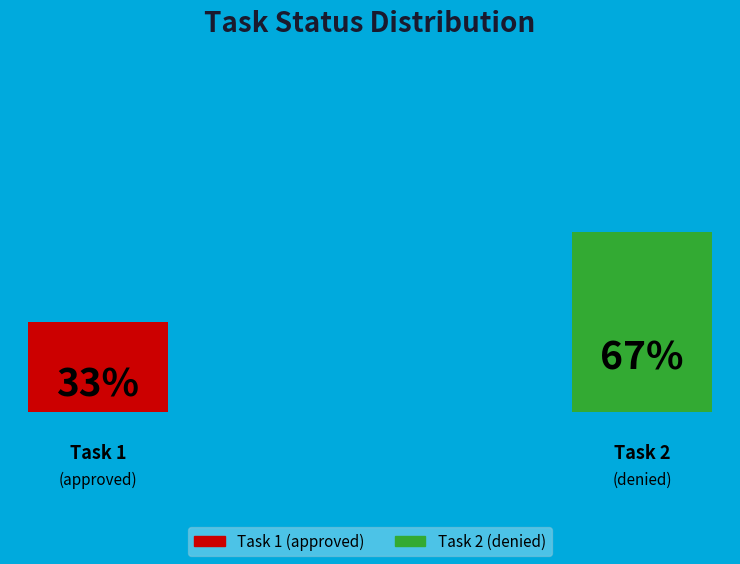

Which has a higher value, Task 2 or Task 1?

Task 2